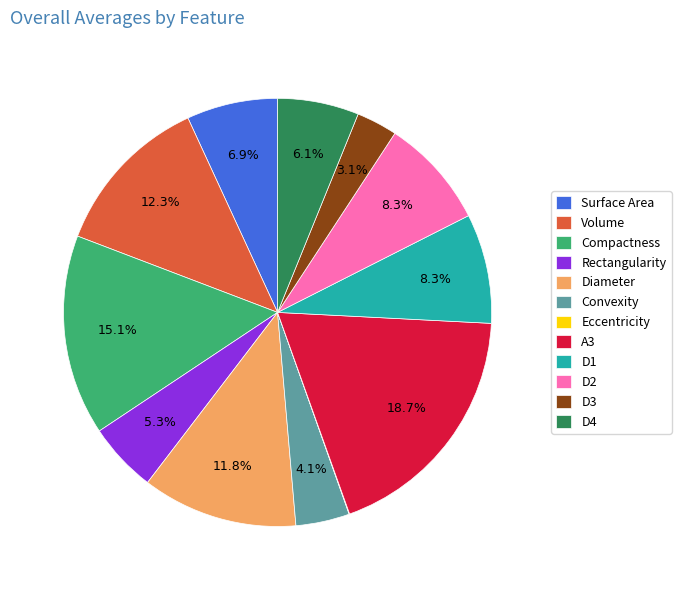

To the nearest percent, what percentage of the pie is A3?

19%